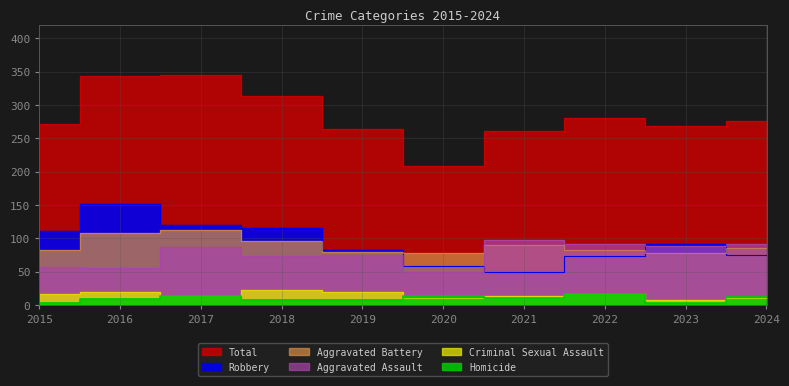

Reading left to right, list all the values displayed in this chart.

Aggravated Assault: 2015=57	2016=56	2017=87	2018=73	2019=75	2020=49	2021=97	2022=92	2023=89	2024=92
Aggravated Battery: 2015=83	2016=108	2017=112	2018=96	2019=80	2020=78	2021=90	2022=82	2023=78	2024=86
Criminal Sexual Assault: 2015=17	2016=20	2017=13	2018=22	2019=19	2020=10	2021=13	2022=17	2023=7	2024=11
Homicide: 2015=3	2016=9	2017=13	2018=7	2019=7	2020=13	2021=11	2022=16	2023=3	2024=12
Robbery: 2015=111	2016=151	2017=120	2018=115	2019=83	2020=59	2021=50	2022=73	2023=92	2024=75
Total: 2015=271	2016=344	2017=345	2018=313	2019=264	2020=209	2021=261	2022=280	2023=269	2024=276